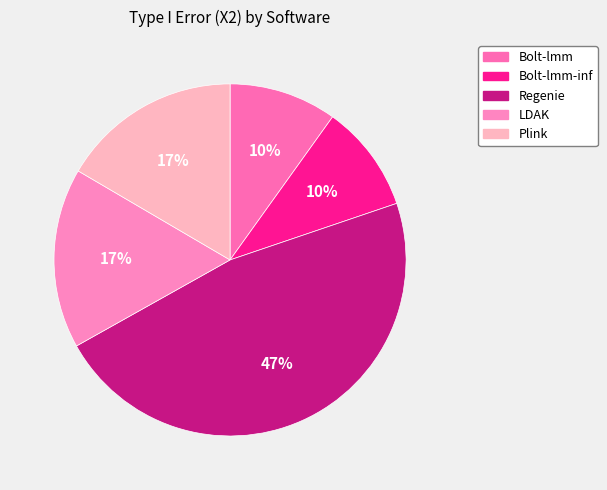

To the nearest percent, what portion does Bolt-lmm represent?

10%